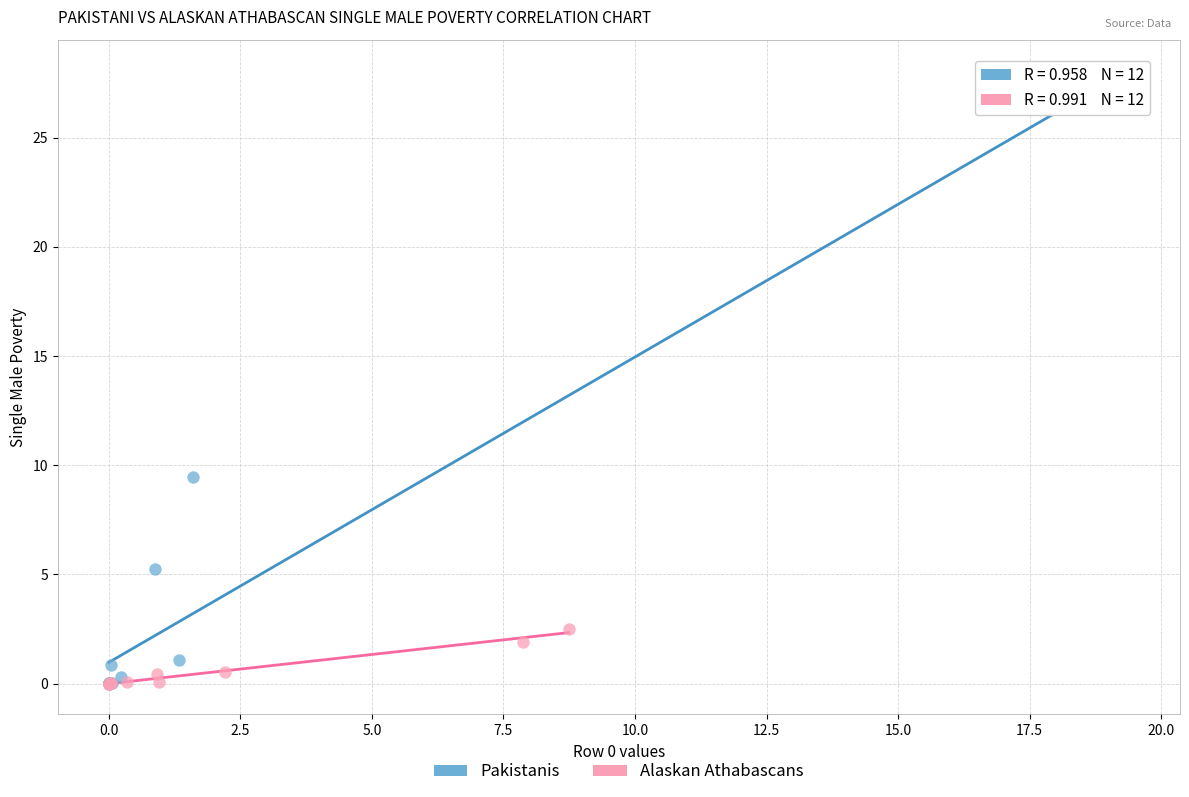

Which series reaches the maximum Y coordinate?

Pakistanis